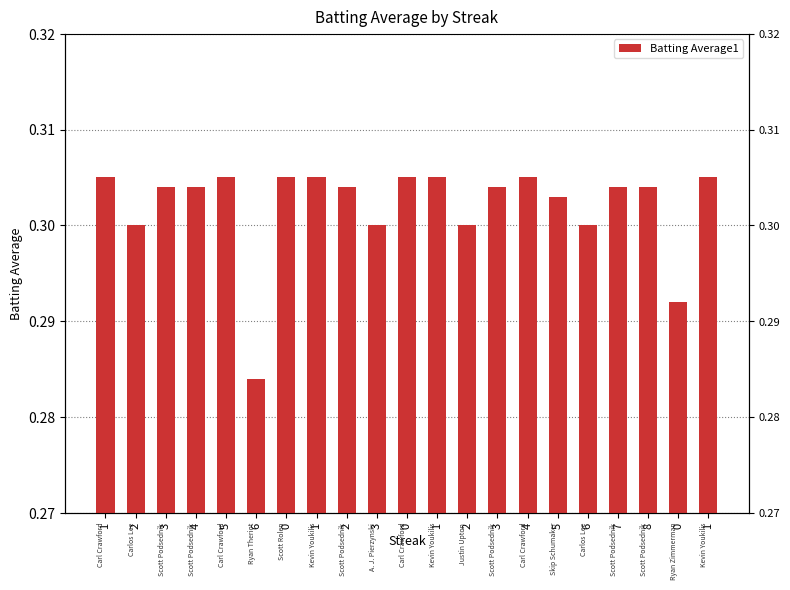

List the labels in order of value, smallest first.

6, 0, 2, 3, 2, 6, 5, 3, 4, 2, 3, 7, 8, 1, 5, 0, 1, 0, 1, 4, 1